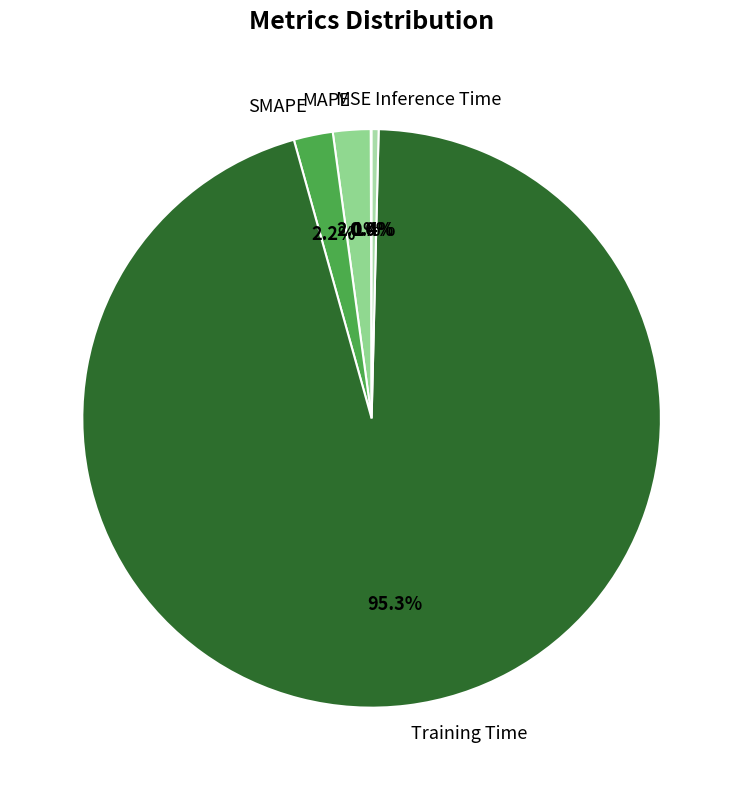

Is there a majority slice in this chart?

Yes